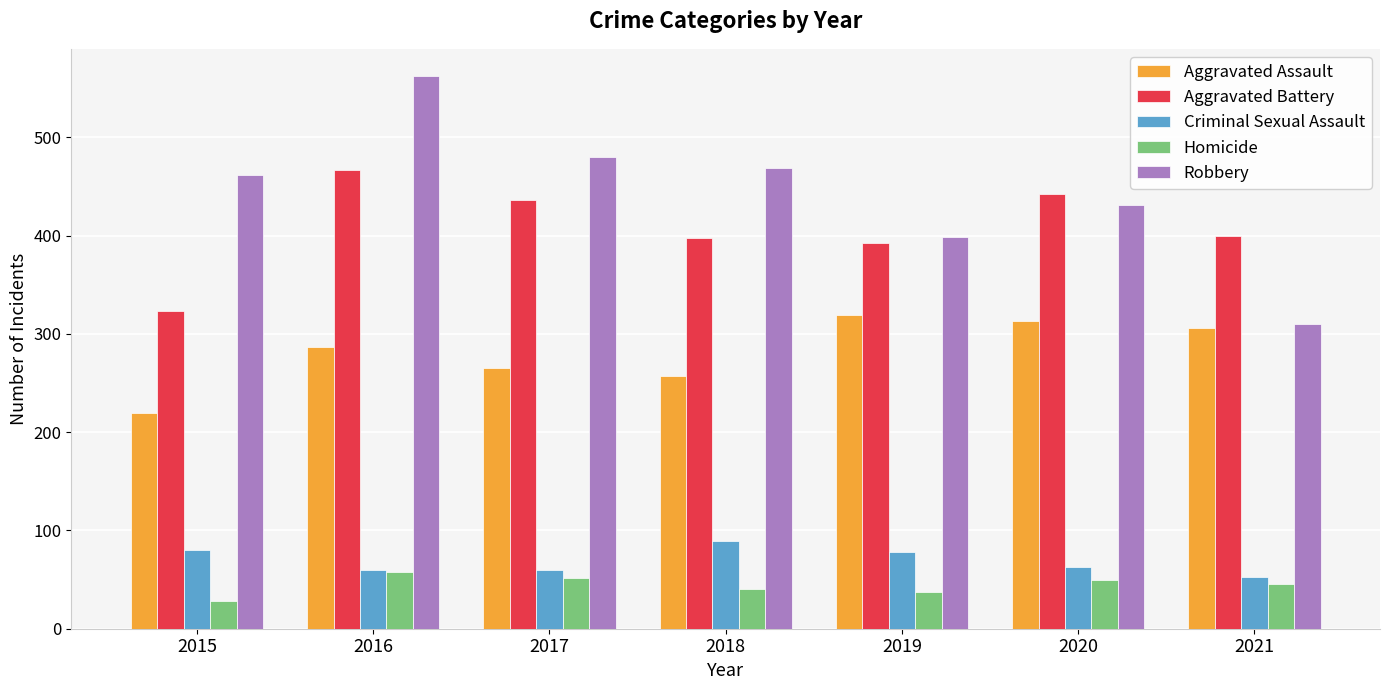

Which category has the lowest value across all series?

2015